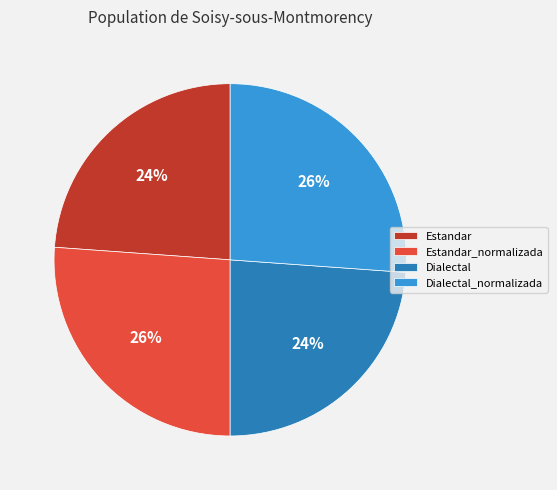

Approximately how many times larger is the value at Dialectal compared to Estandar?

1.0